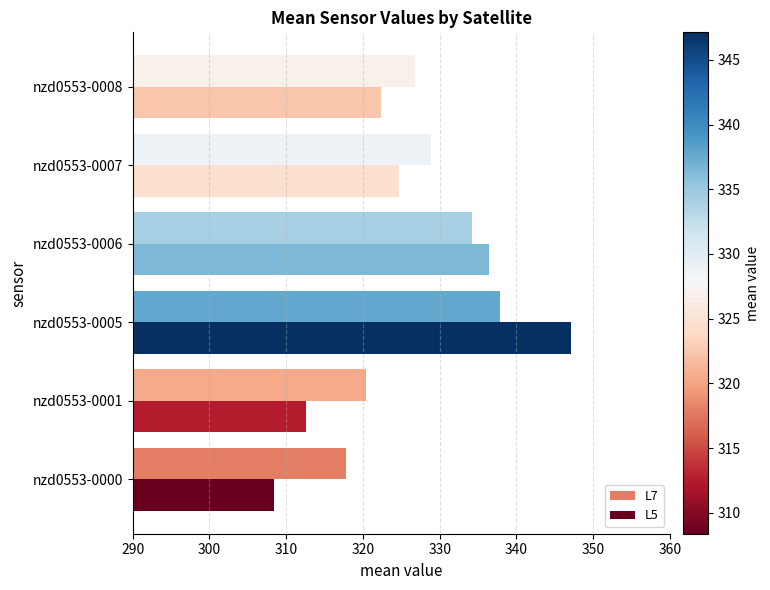

What value does the L5 series have at nzd0553-0007?

324.7